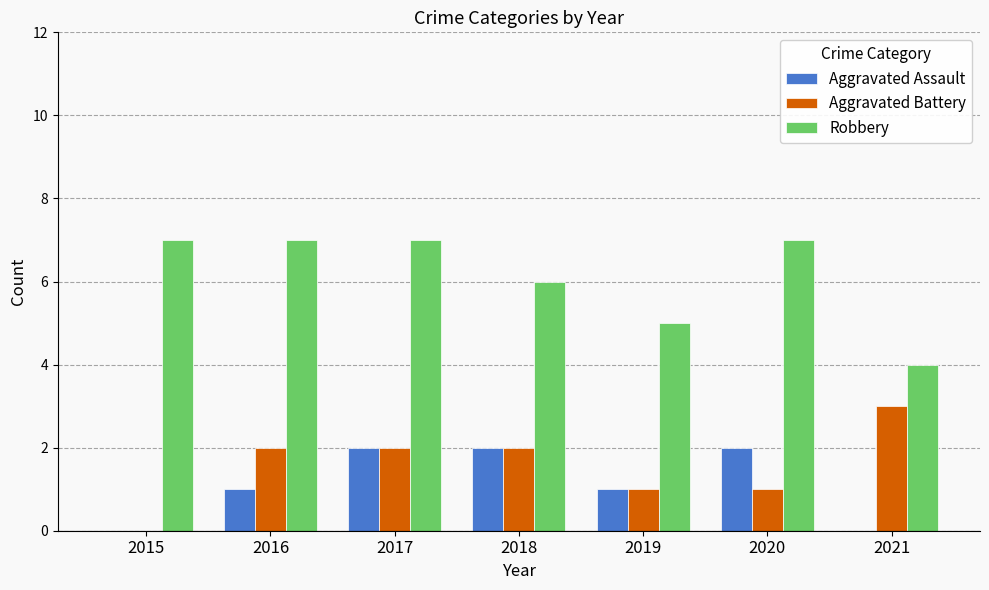

Is the value of Aggravated Battery at 2018 greater than the value of Robbery at 2021?

No